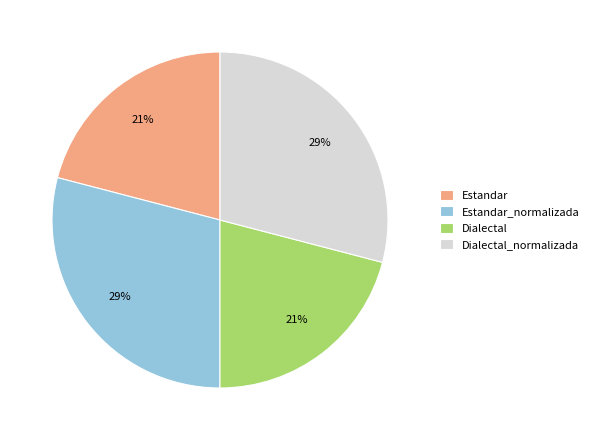

What percentage is the Estandar_normalizada slice, to the nearest percent?

29%